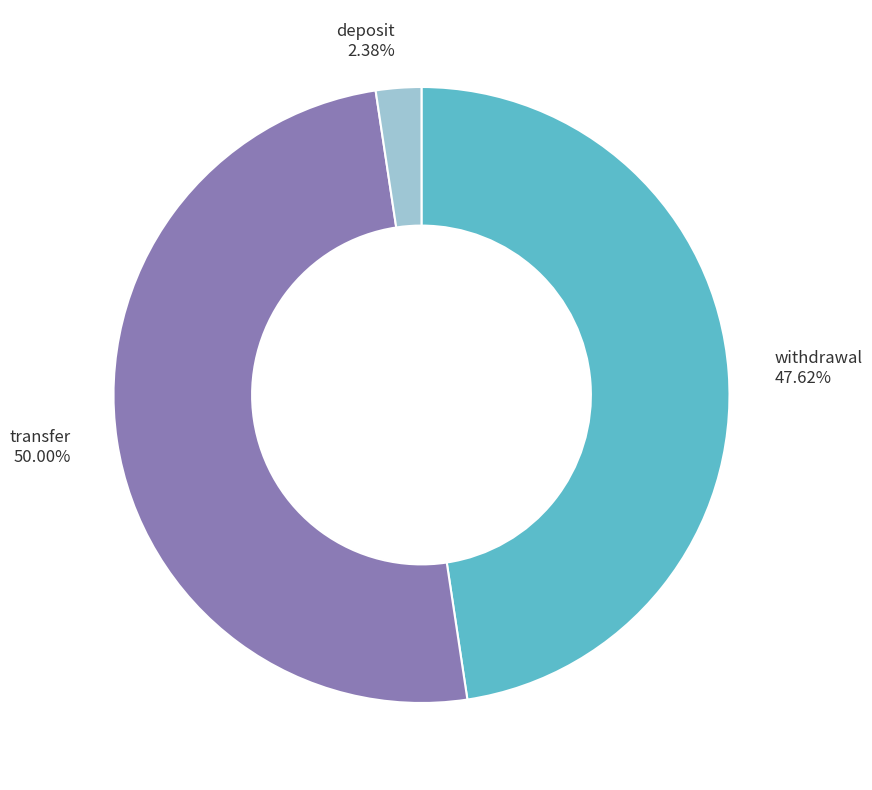

What percentage is the transfer slice, to the nearest percent?

50%